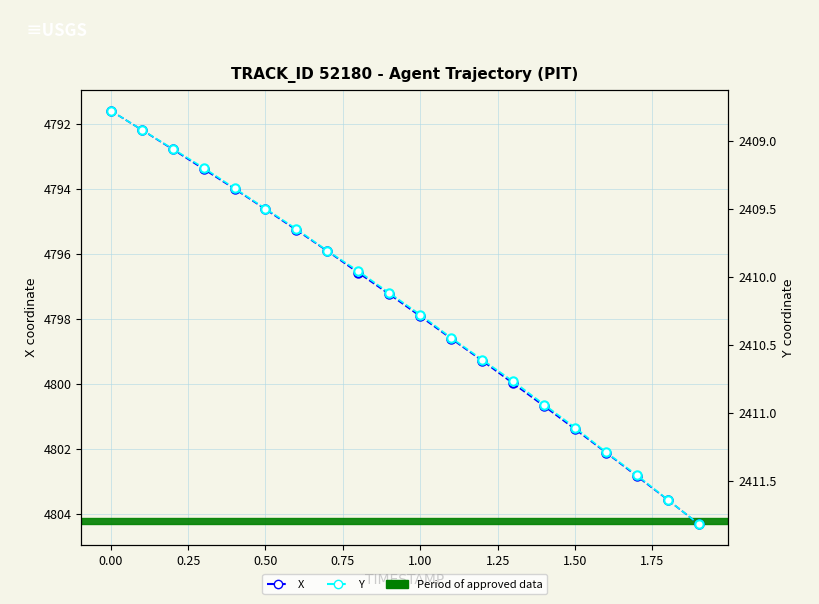

The value of Y at 1.50 is 3566.6. True or false?

False